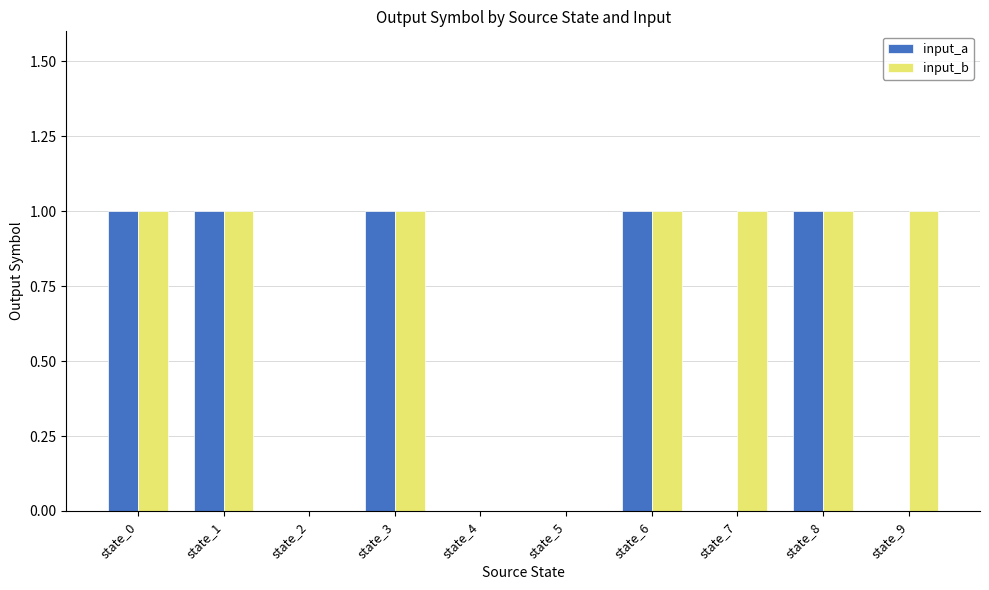

What is the sum of all input_b values?

7